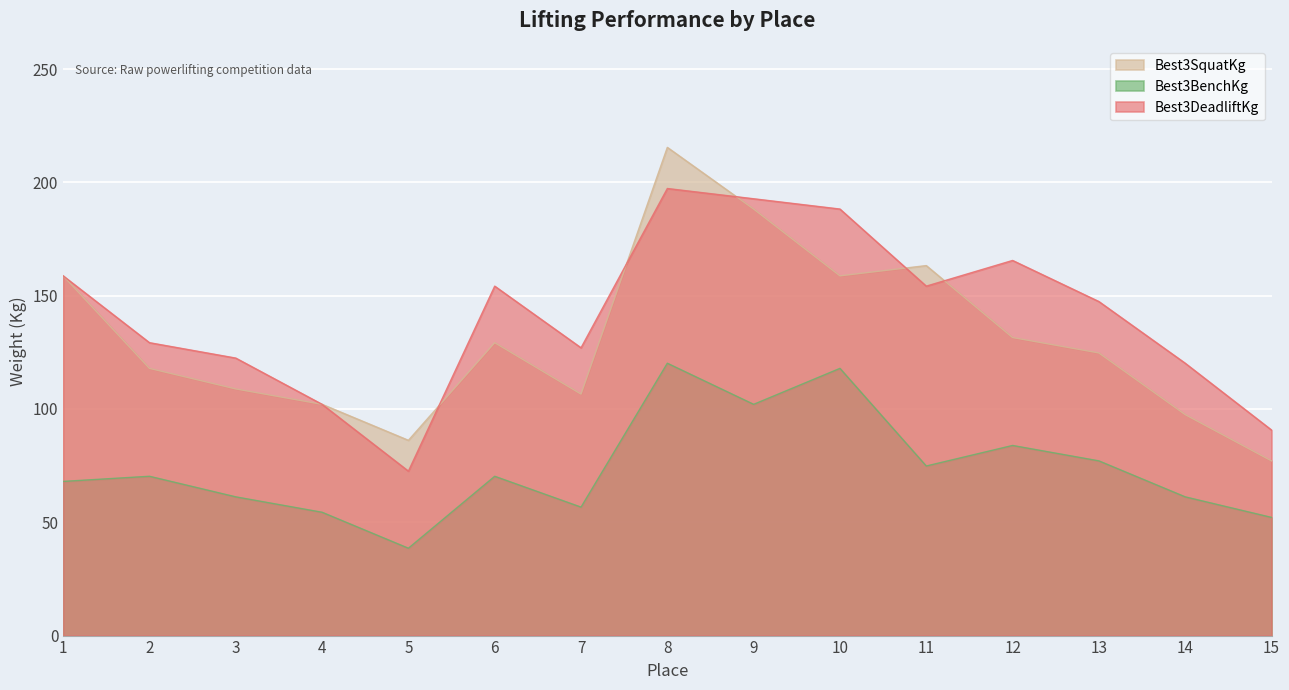

What is the maximum value for Best3SquatKg?

215.5